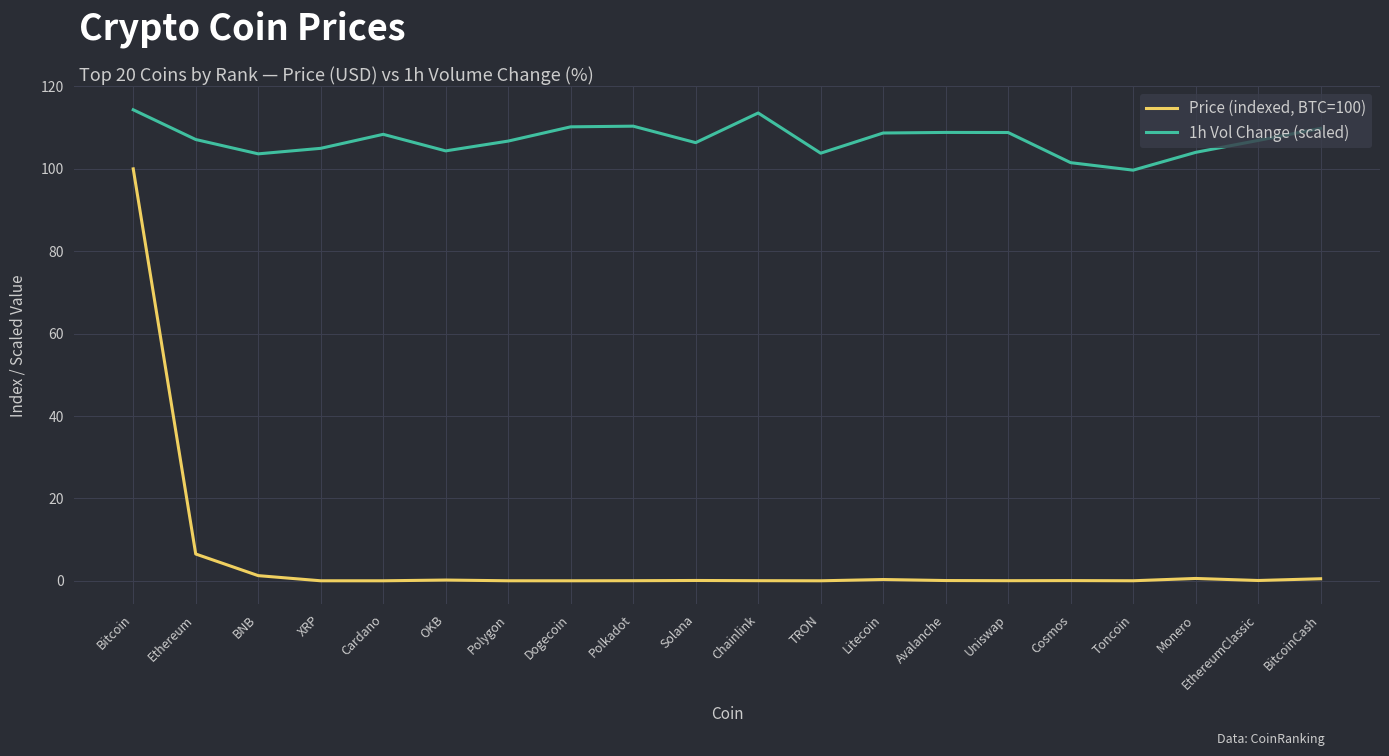

Which series has the widest spread of values?

Price (indexed, BTC=100)